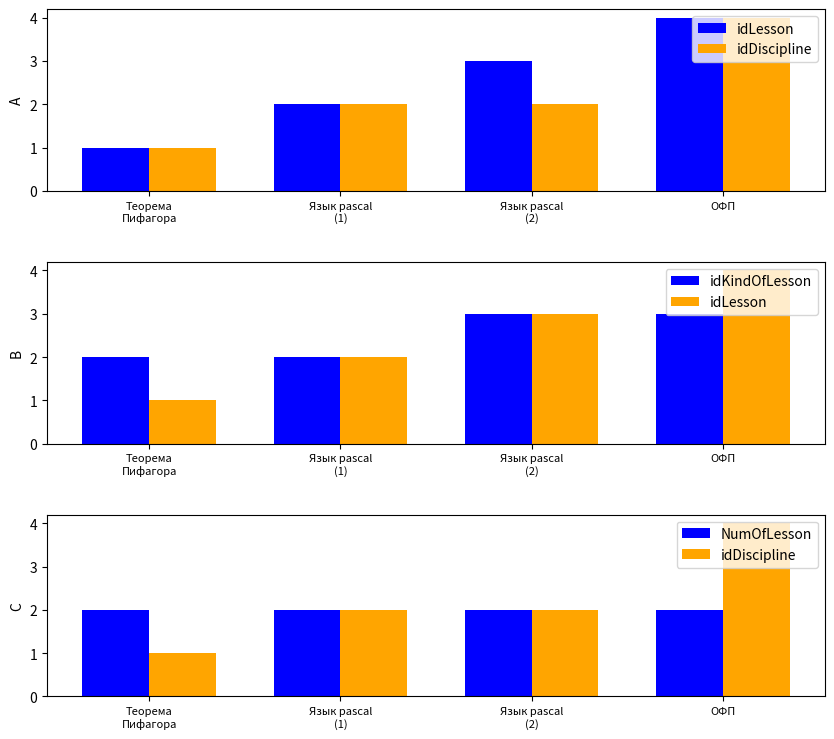

What is the difference between the idLesson values at Язык pascal
(2) and Теорема
Пифагора?

2